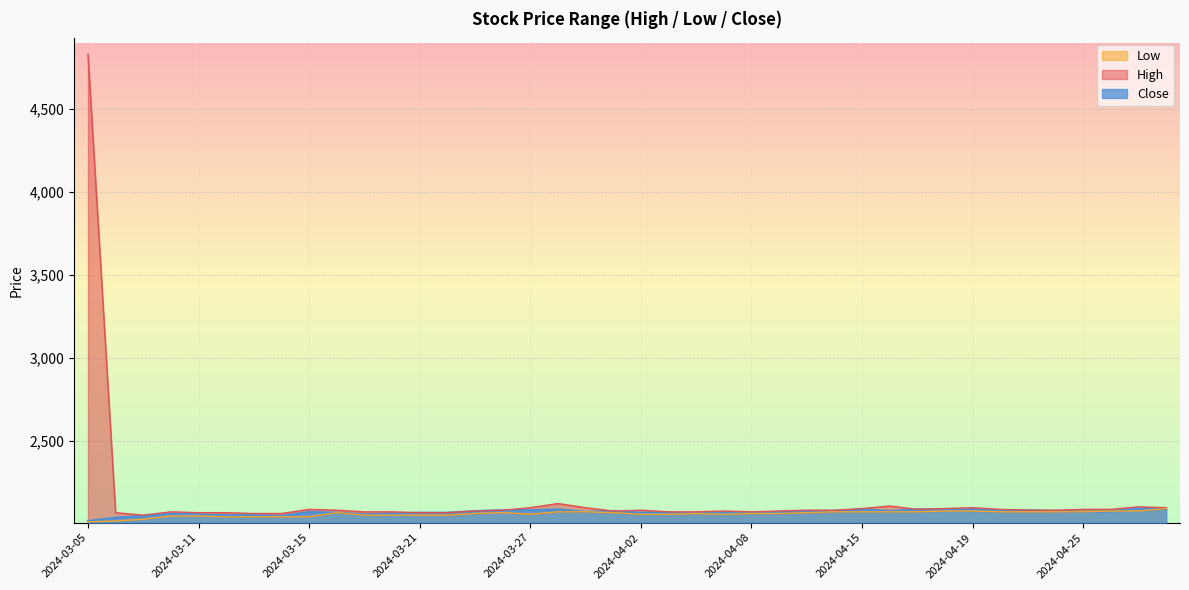

The value of High at 2024-04-15 is 2095. True or false?

True